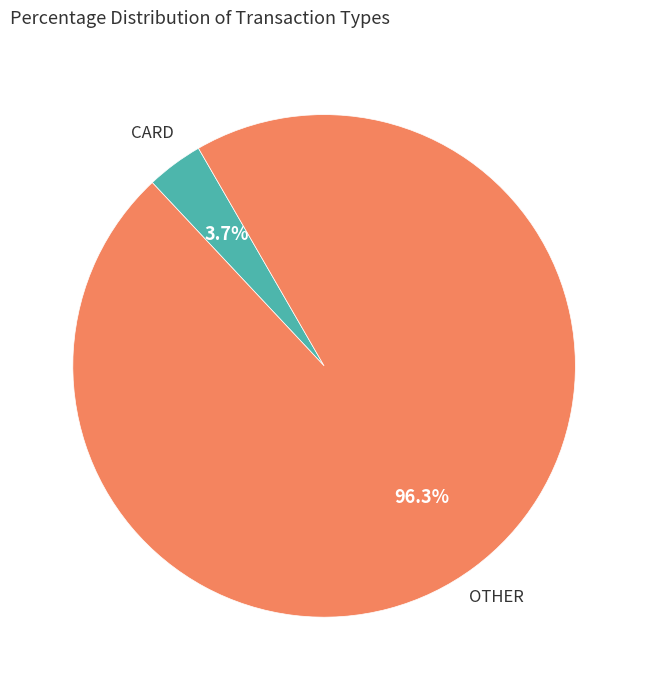

How many slices are in this pie chart?

2